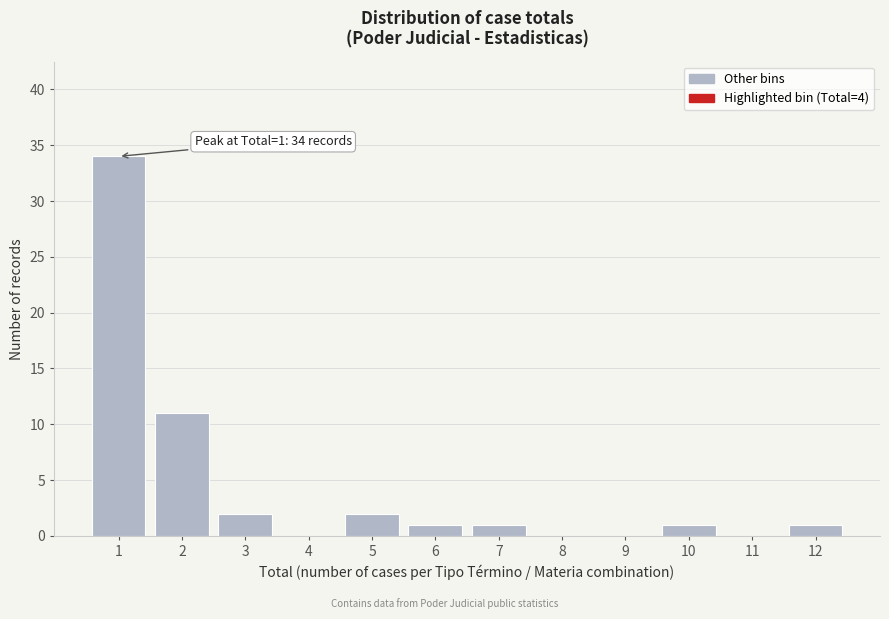

Reading left to right, what are all the values shown in this chart?

1=34	2=11	3=2	4=0	5=2	6=1	7=1	8=0	9=0	10=1	11=0	12=1